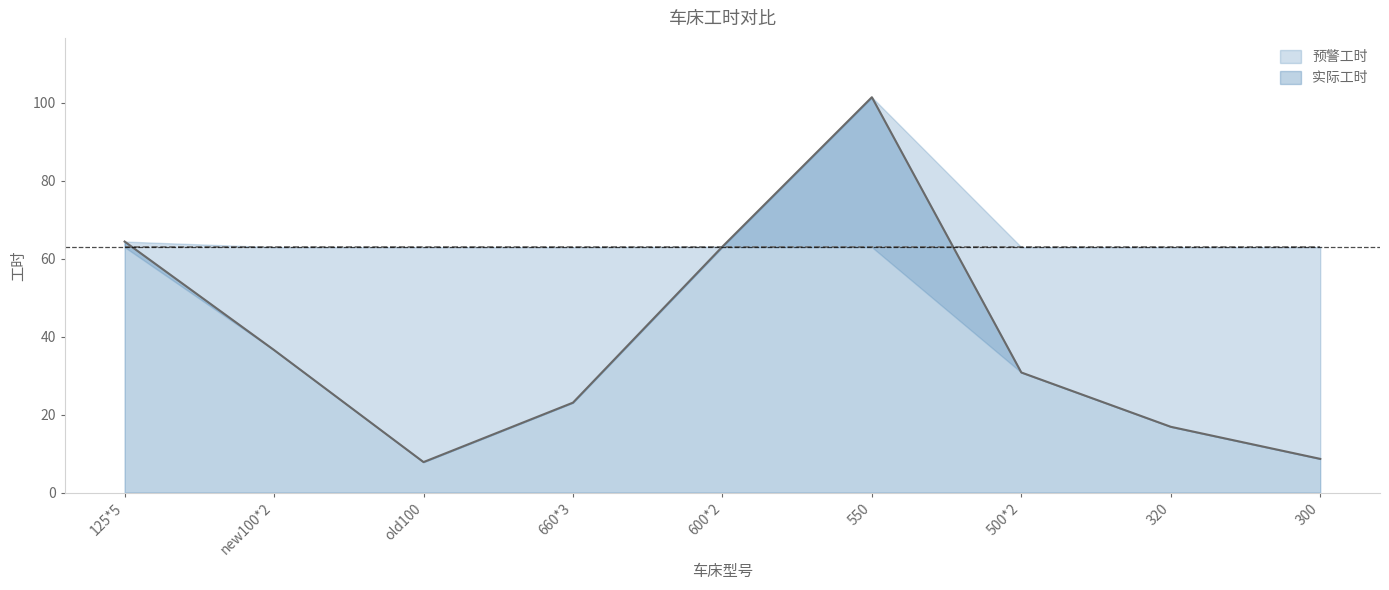

What is the approximate value at 125*5?

64.4